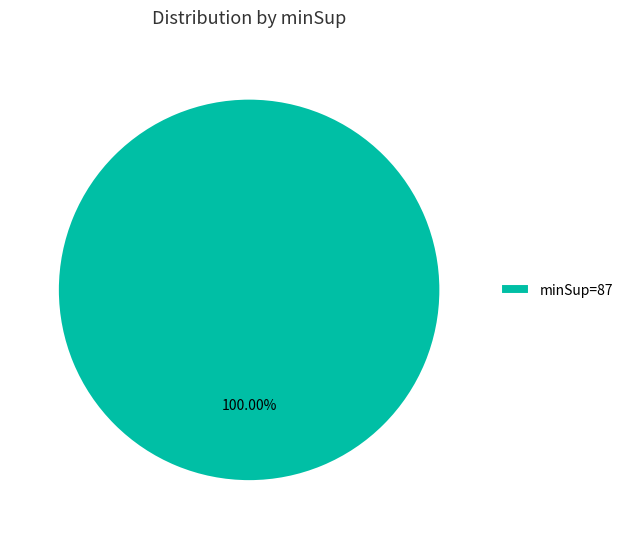

Is there any slice that represents more than half of the pie?

Yes